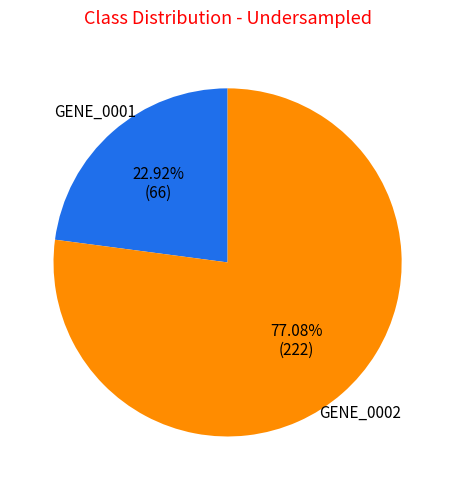

Does any single category account for the majority?

Yes